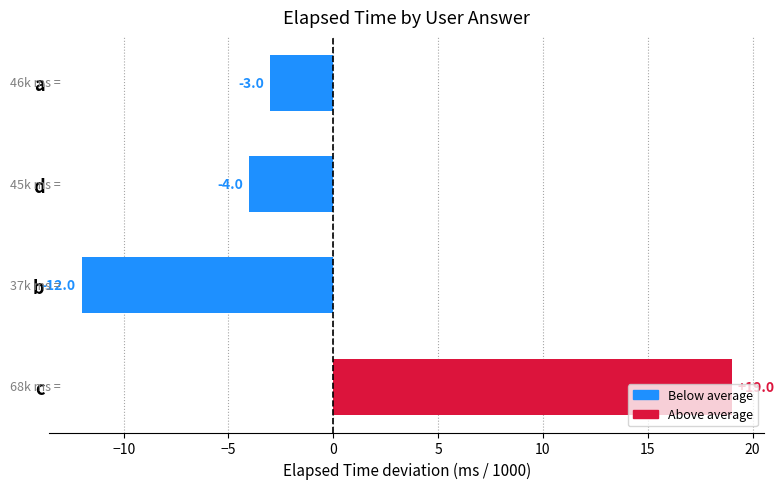

How many positive values are there?

1